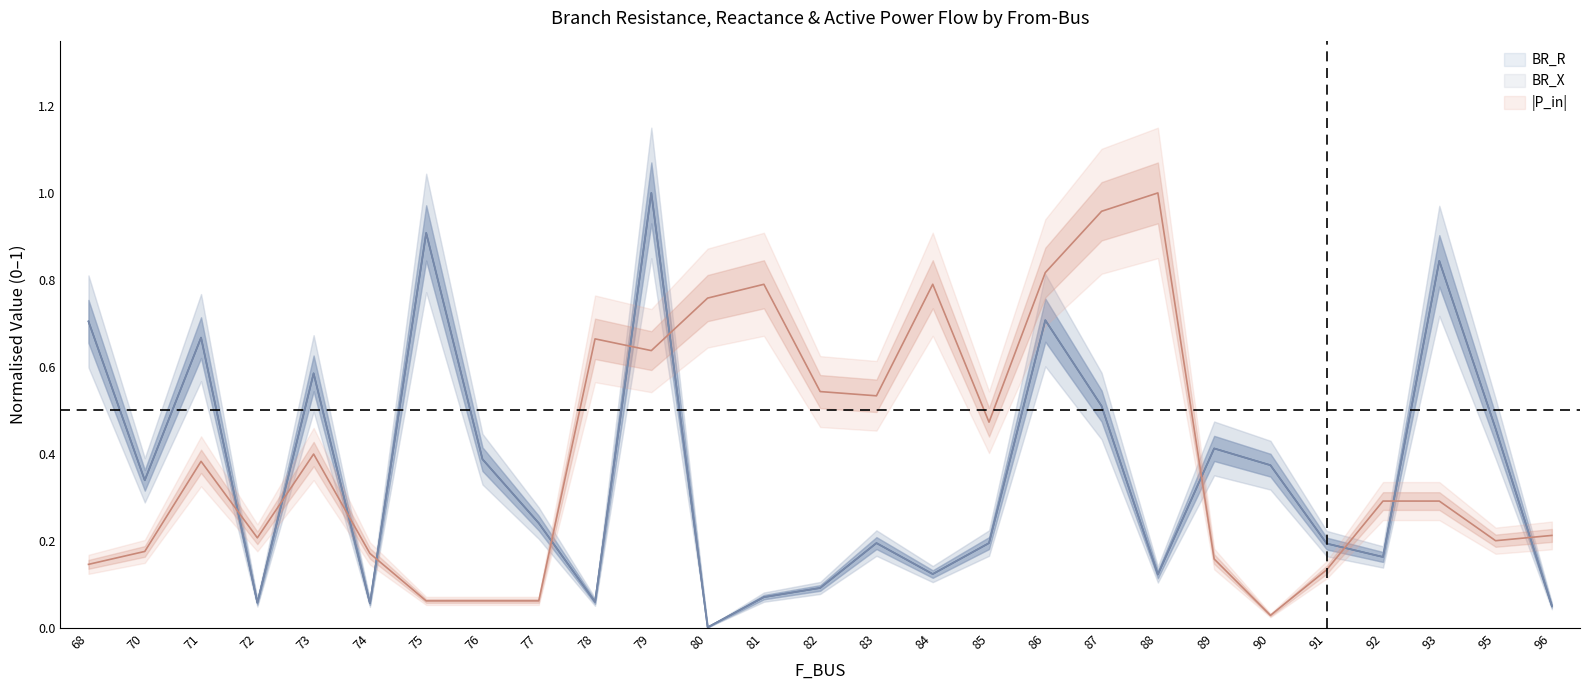

At which label does BR_R reach its minimum?

80